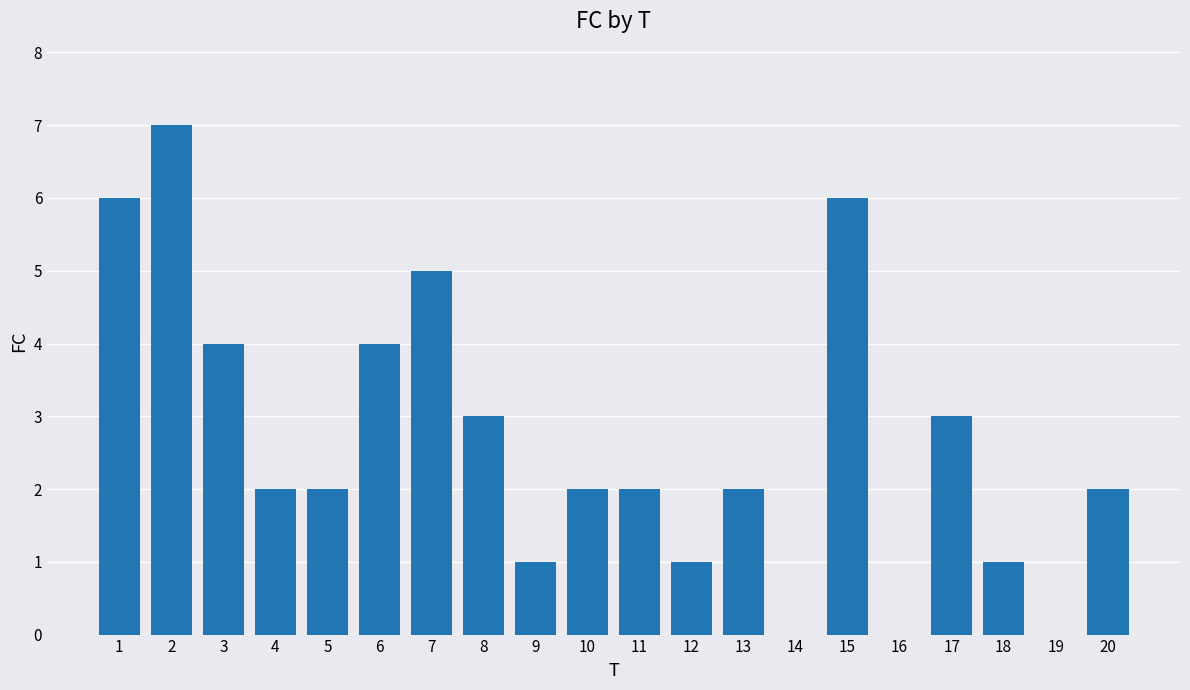

Where does the data first go above 2?

1